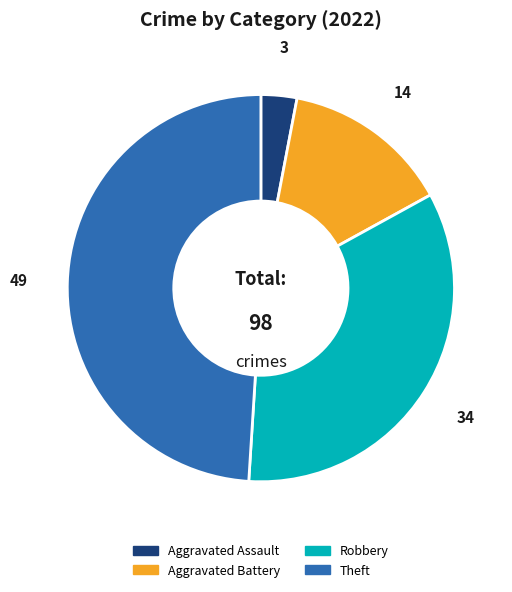

Rank the categories by value from lowest to highest.

Aggravated Assault, Aggravated Battery, Robbery, Theft